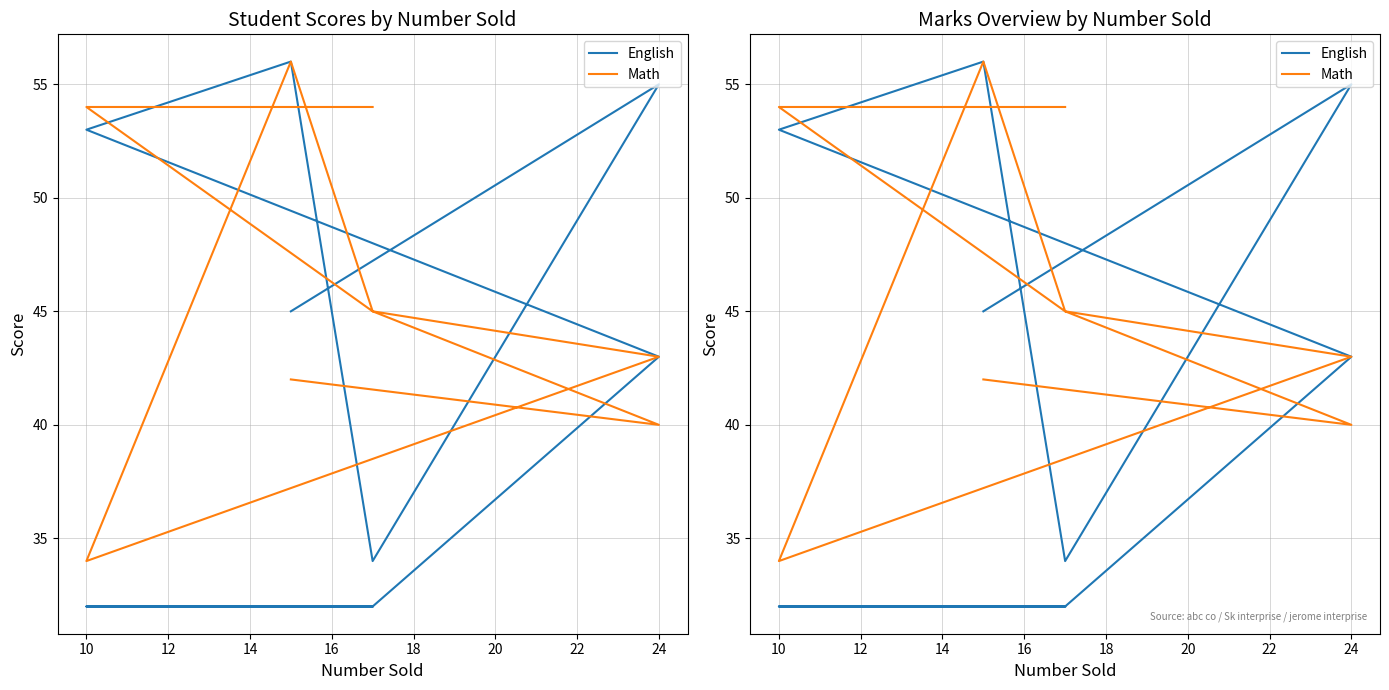

Between which two adjacent categories do English and Math first intersect?

10 and 12